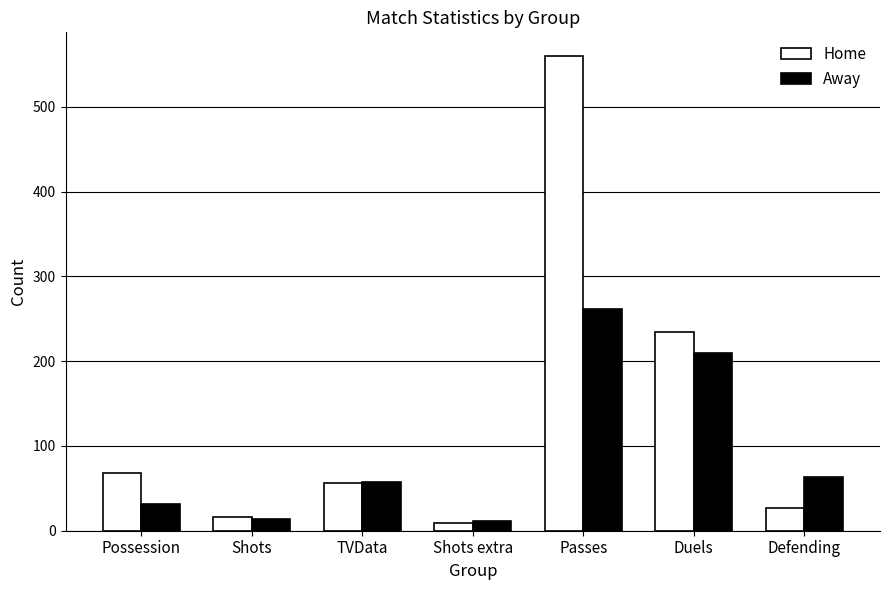

Reading left to right, extract all data points from this chart.

Home: Possession=68	Shots=16	TVData=56	Shots extra=9	Passes=560	Duels=235	Defending=27
Away: Possession=32	Shots=14	TVData=57	Shots extra=11	Passes=262	Duels=210	Defending=63